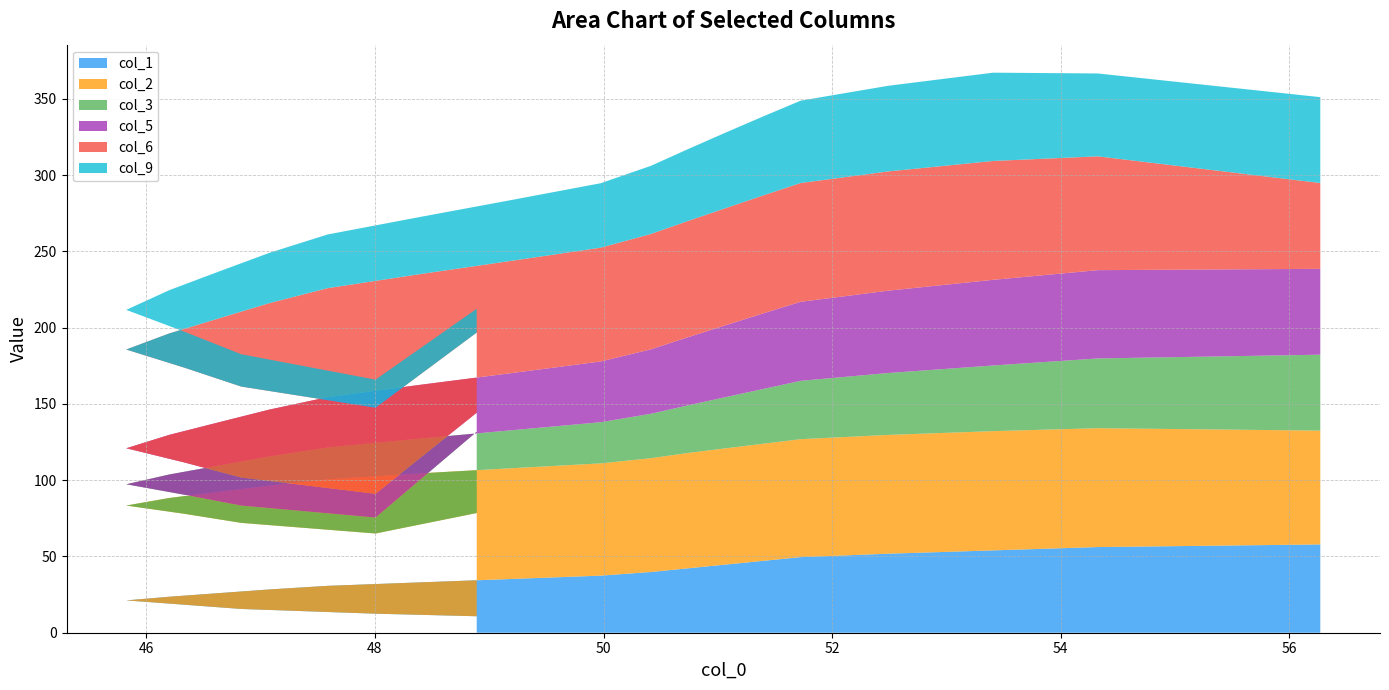

What is the maximum value for col_1?

57.9